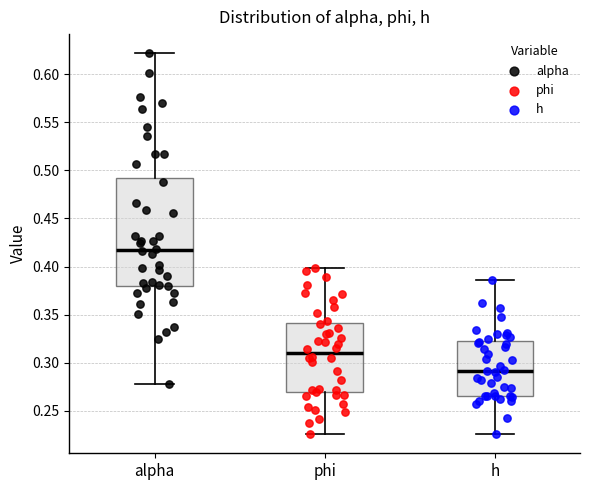

Where does the upper whisker of the box for h end on the y-axis? The values are not printed on the chart, so give them approximately, as read against the axis.

0.385